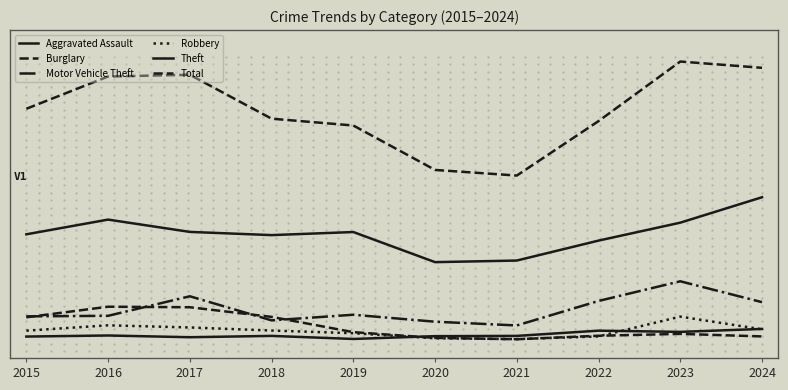

Which label corresponds to the largest value in the chart?

2023